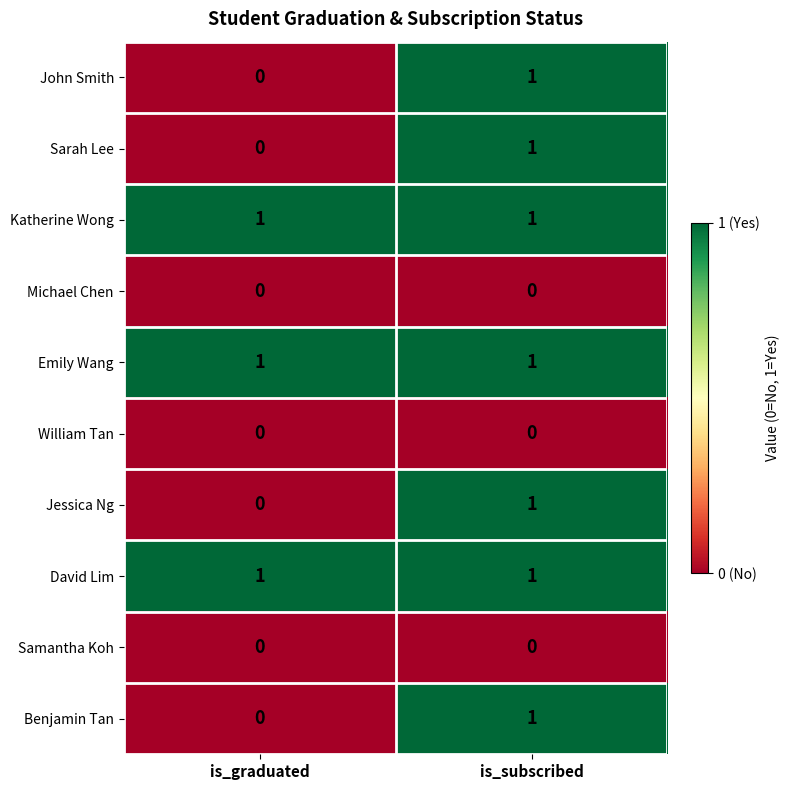

Which category has the lowest value in the Jessica Ng series?

is_graduated